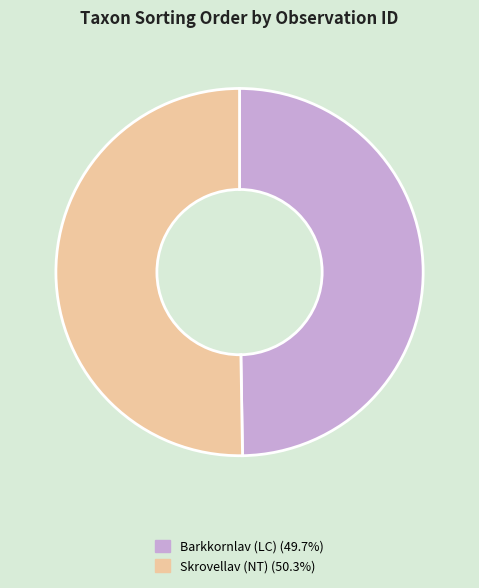

Count the number of slices in the pie.

2